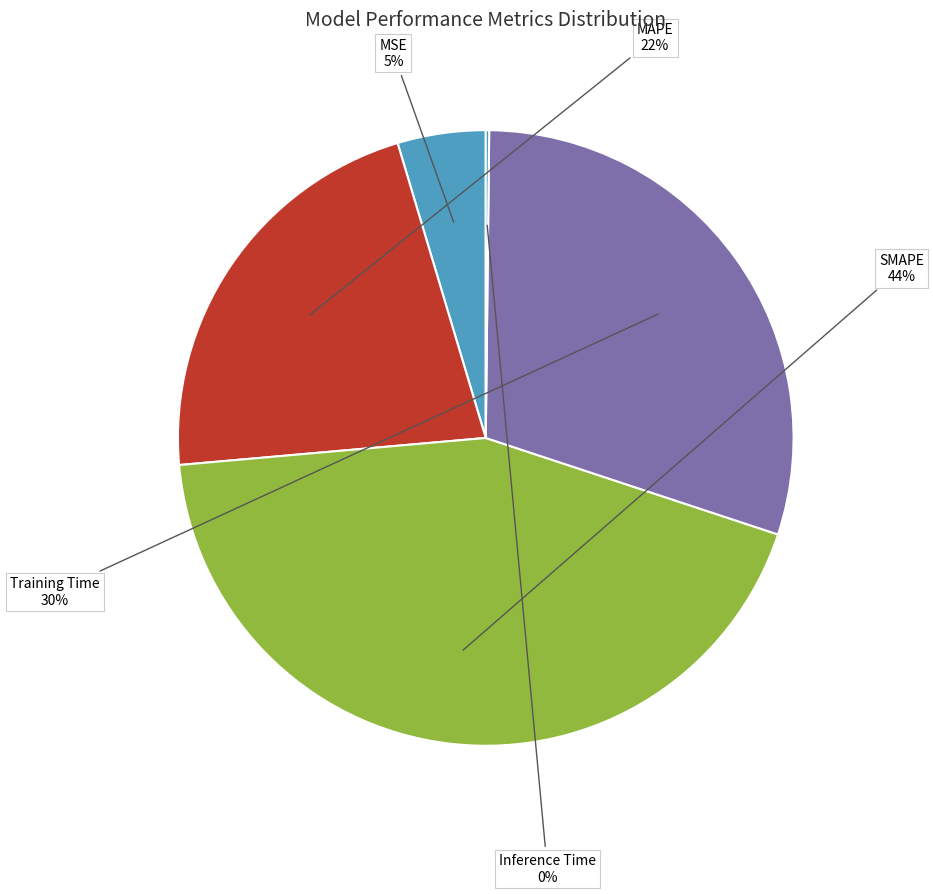

To the nearest percent, what is the combined percentage of Training Time and SMAPE?

73%